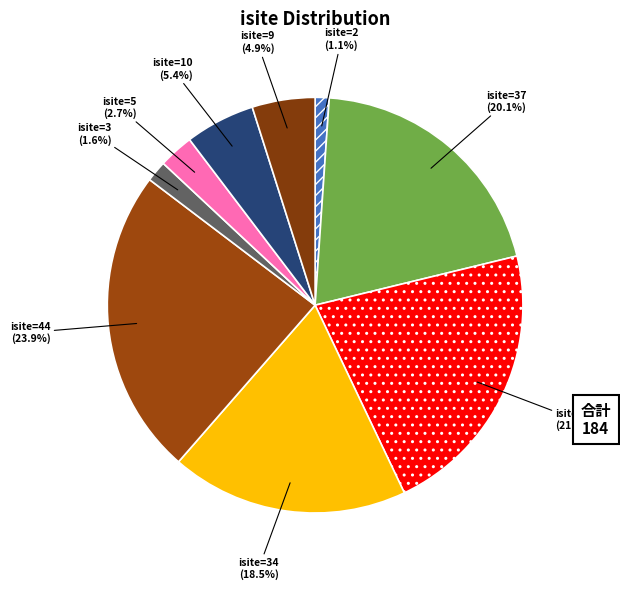

How many segments does this pie chart have?

9